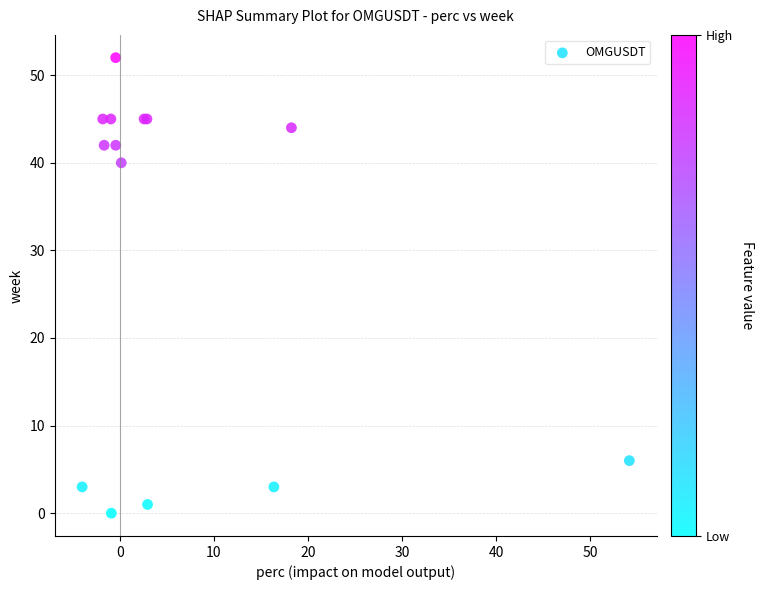

What Y value in the scatter plot is closest to 26?

40